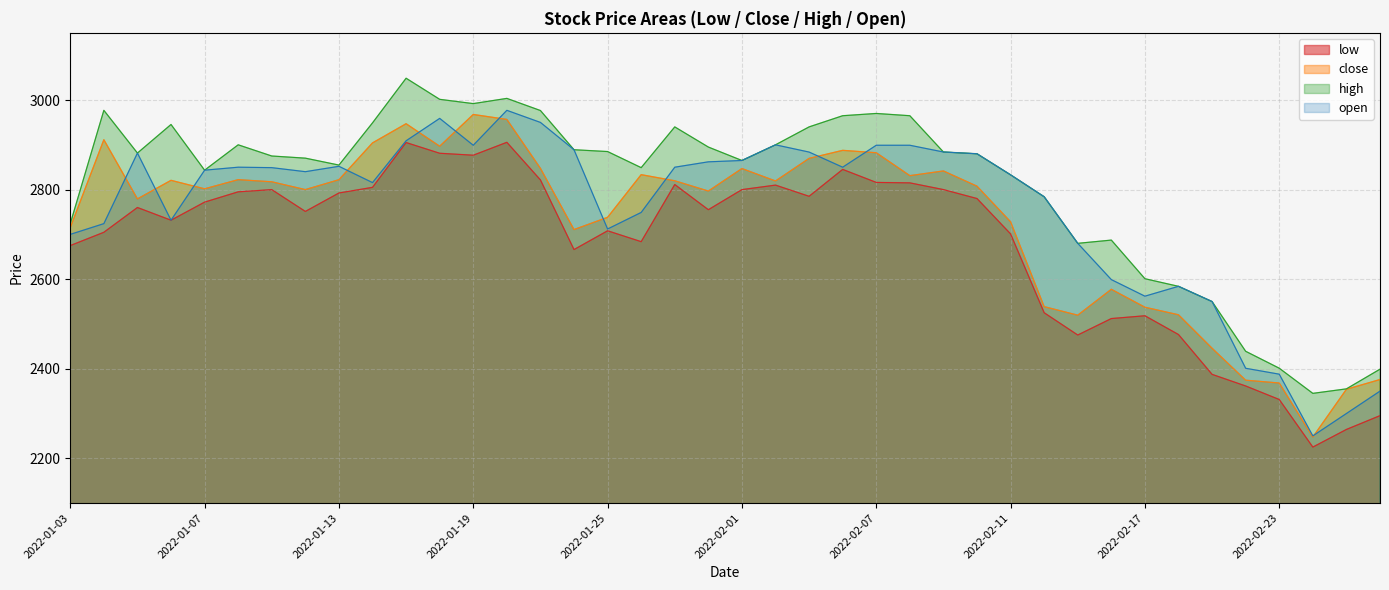

Which series has the largest range (max minus min)?

open